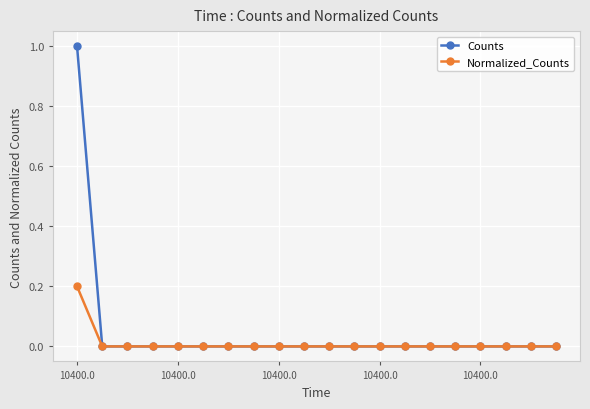

Rank the series by their maximum value, from highest to lowest.

Counts, Normalized_Counts